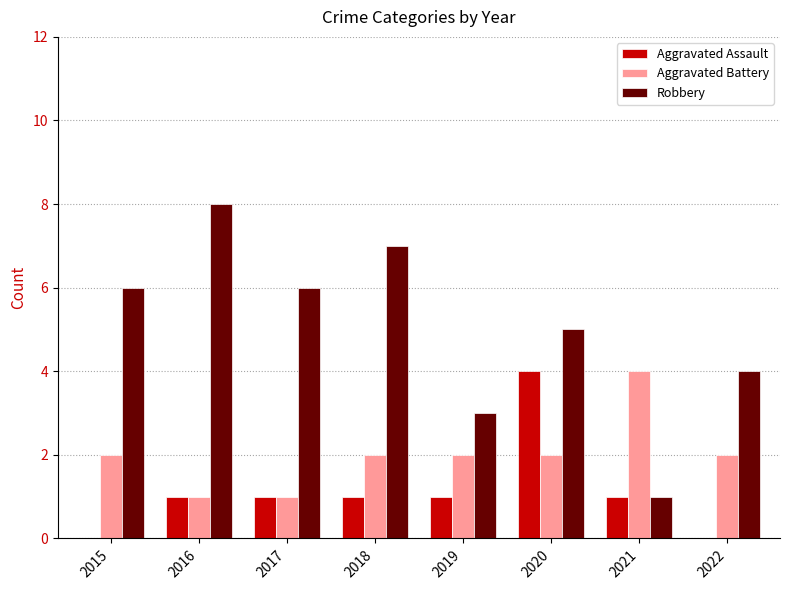

Reading left to right, transcribe all the data shown in this chart.

Aggravated Assault: 2015=0	2016=1	2017=1	2018=1	2019=1	2020=4	2021=1	2022=0
Aggravated Battery: 2015=2	2016=1	2017=1	2018=2	2019=2	2020=2	2021=4	2022=2
Robbery: 2015=6	2016=8	2017=6	2018=7	2019=3	2020=5	2021=1	2022=4